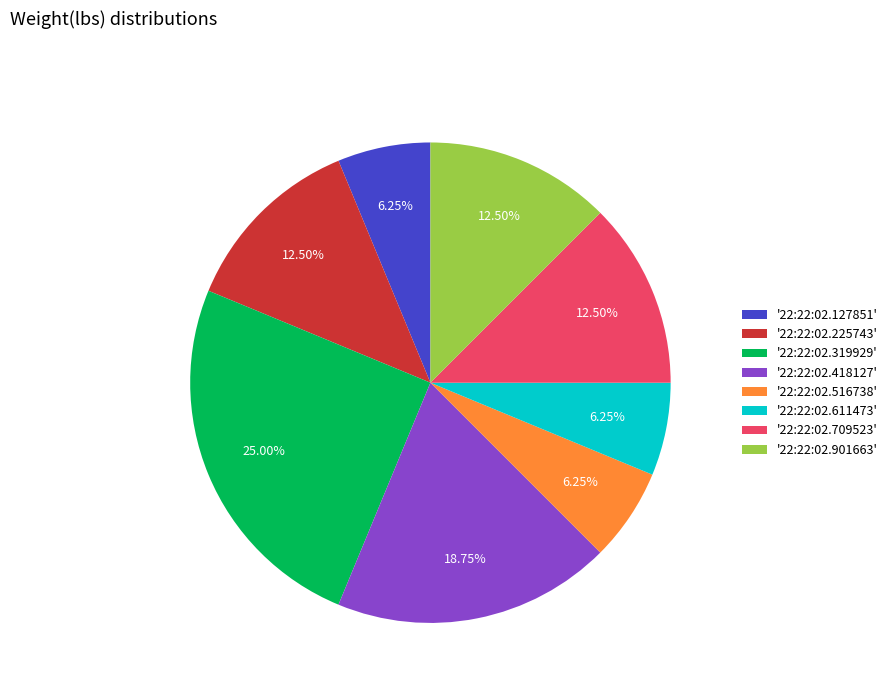

Between '22:22:02.611473' and '22:22:02.225743', which is larger?

'22:22:02.225743'